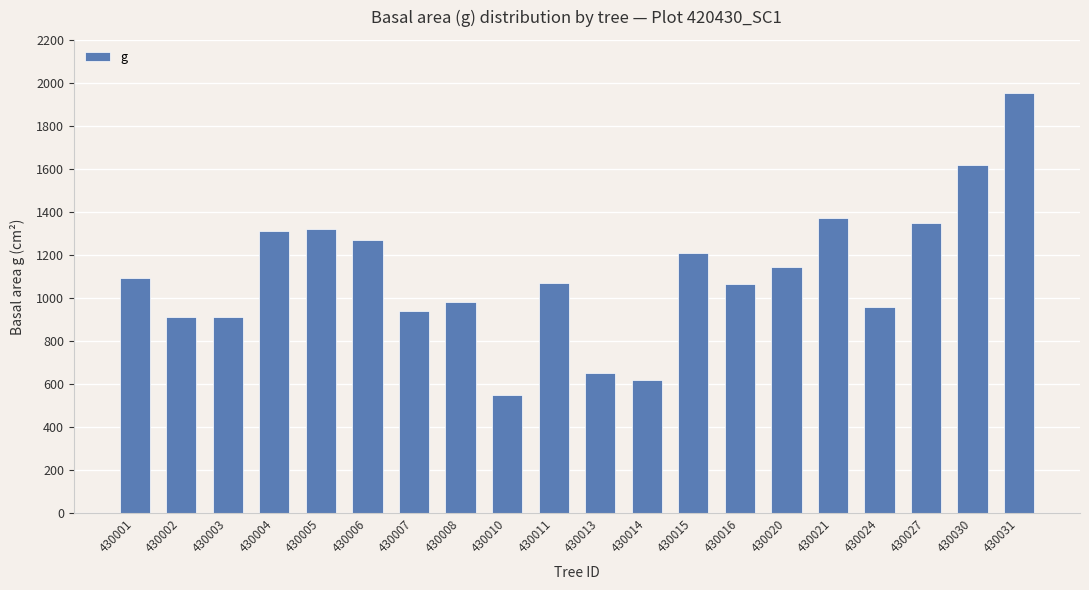

Which has a higher value, 430010 or 430027?

430027